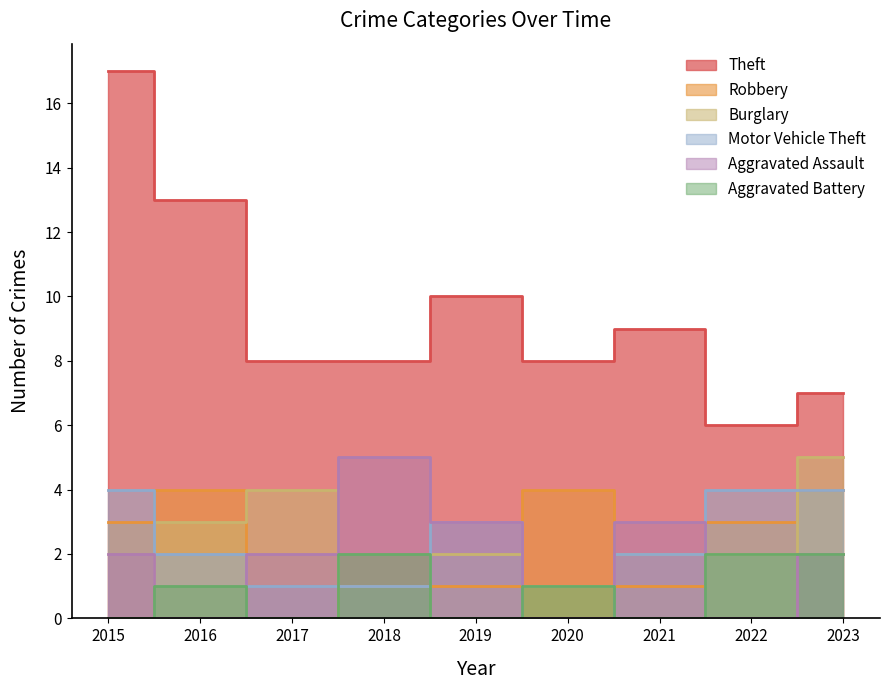

List the labels in order of Motor Vehicle Theft value, smallest first.

2020, 2017, 2018, 2016, 2021, 2019, 2015, 2022, 2023